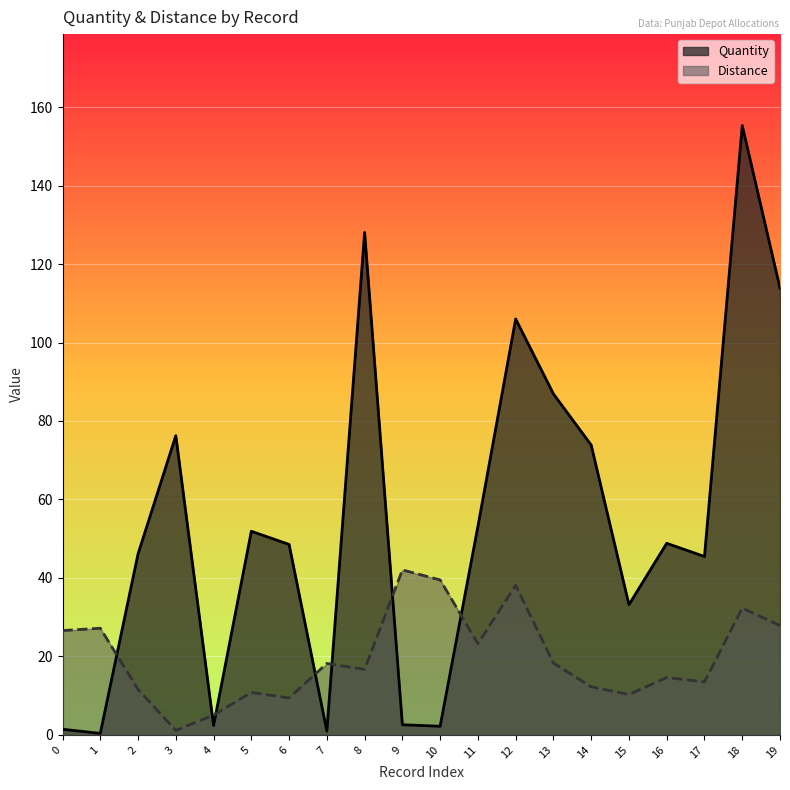

What is the difference between the highest and lowest values at 13?

68.6